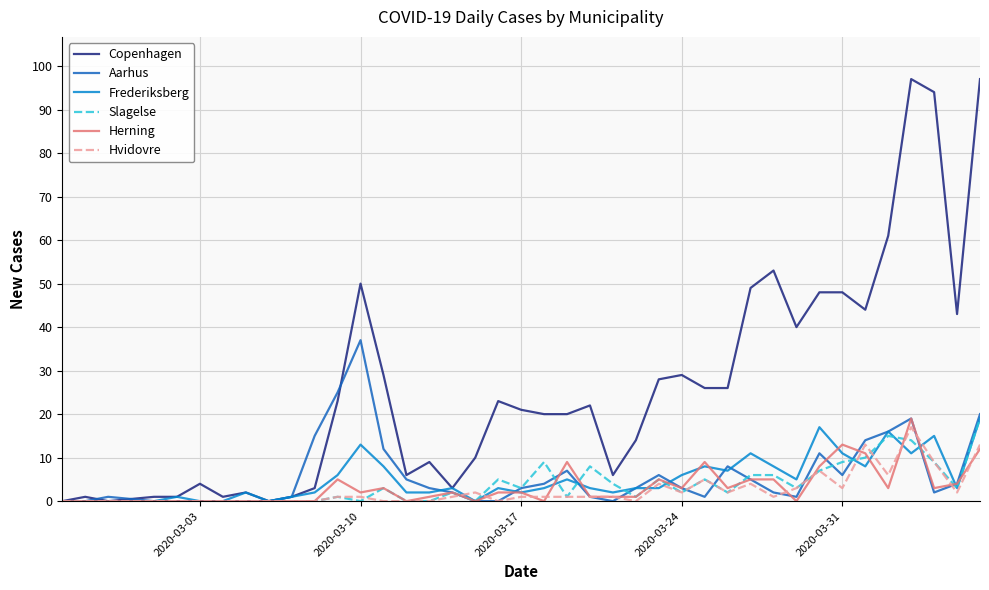

Which series has the largest range (max minus min)?

Copenhagen